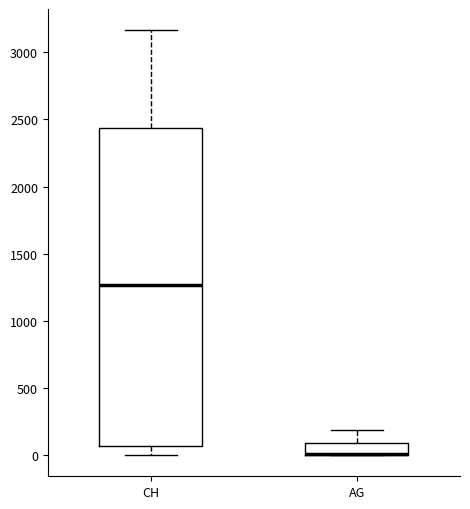

Reading left to right, transcribe this box plot: for each box, give where its median line is, the range the box spans, and where its two whiskers end, as read against the y-axis. The values are not printed on the chart, so give them approximately, as read against the axis.

CH: median 1250, box 50 to 2450, whiskers 0 to 3150
AG: median 0 (drawn on the box's lower edge), box 0 to 100, whiskers 0 to 200